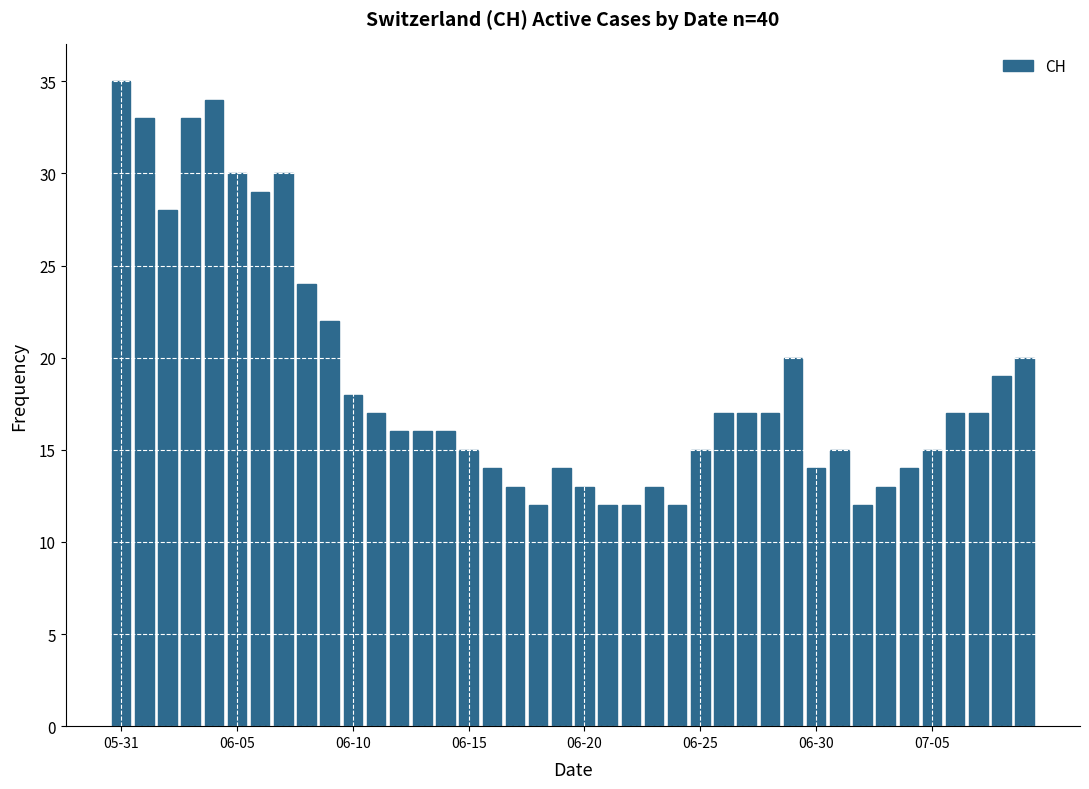

Does the chart contain any negative values?

No